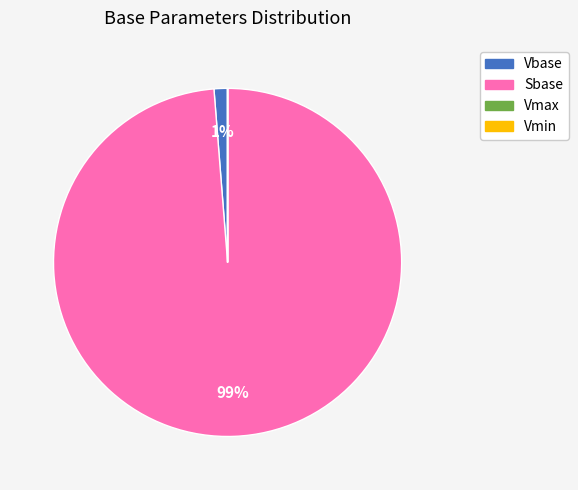

The Sbase slice represents 84% of the pie. True or false?

False